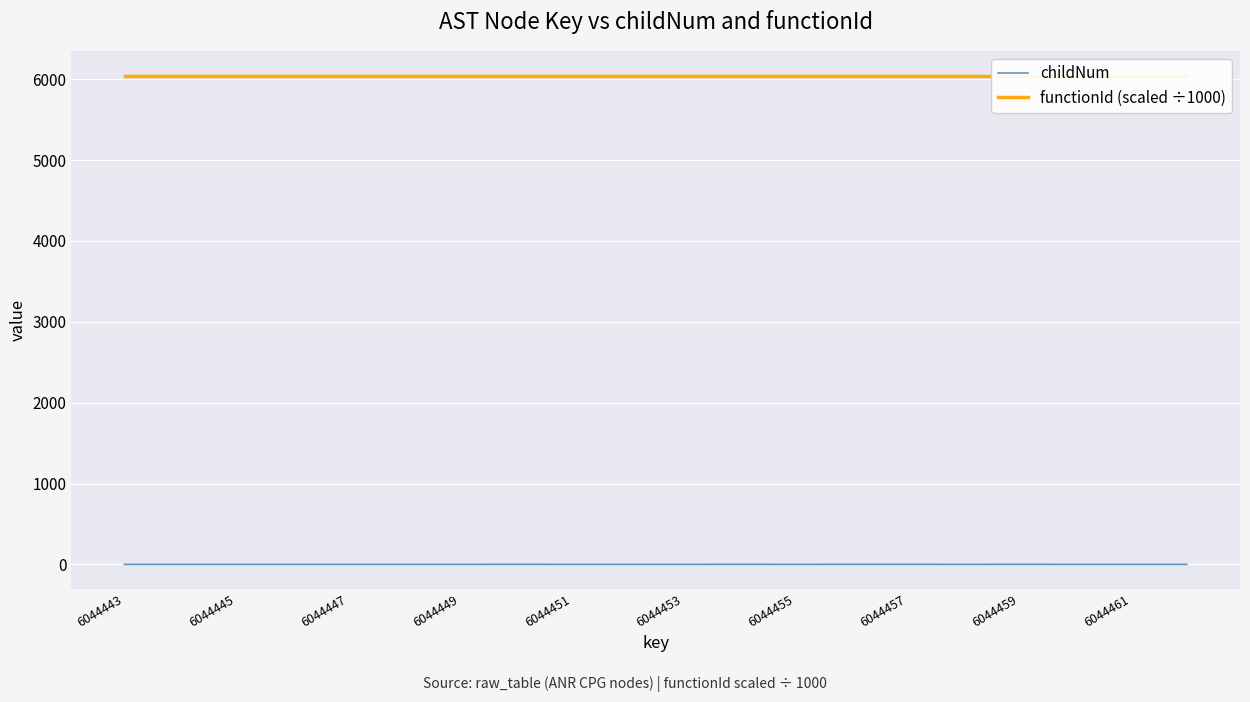

What is the difference between the highest and lowest values at 6044455?

6044.4